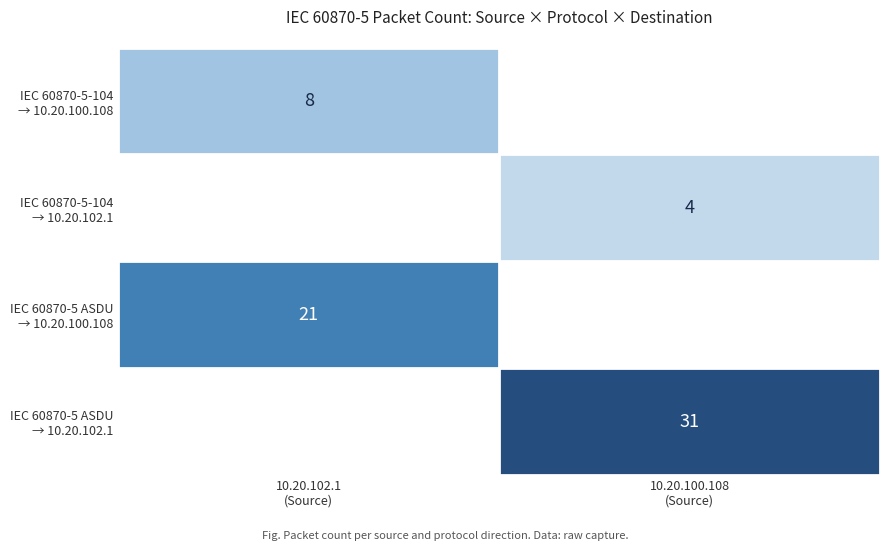

The value of IEC 60870-5-104 → 10.20.102.1 at 10.20.102.1 (Source) is 0. True or false?

True